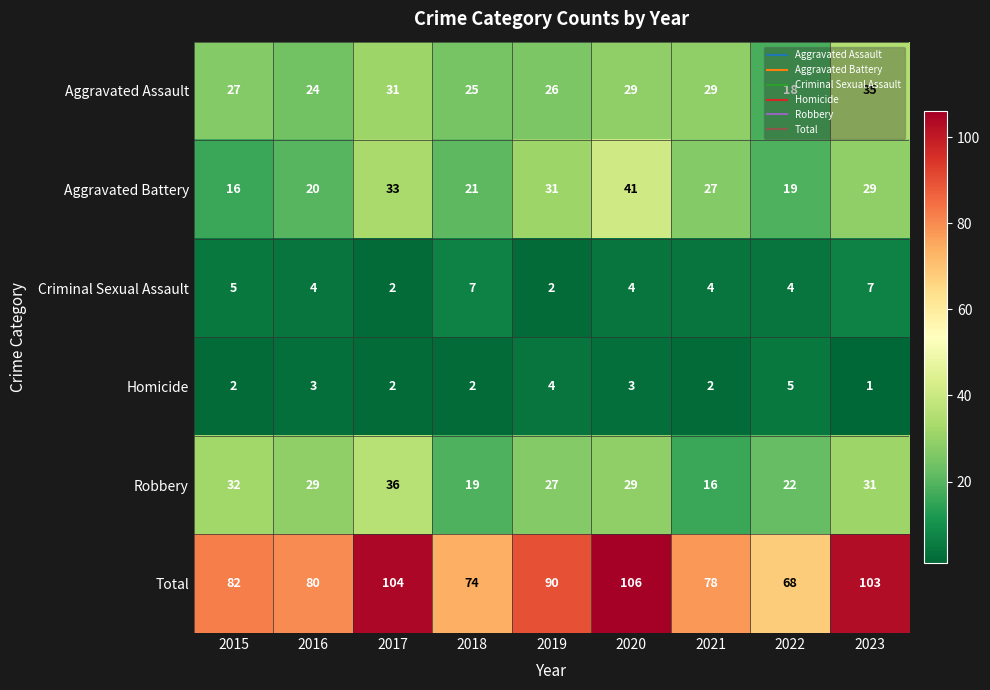

Rank the series at 2023 from lowest to highest value.

Homicide, Criminal Sexual Assault, Aggravated Battery, Robbery, Aggravated Assault, Total